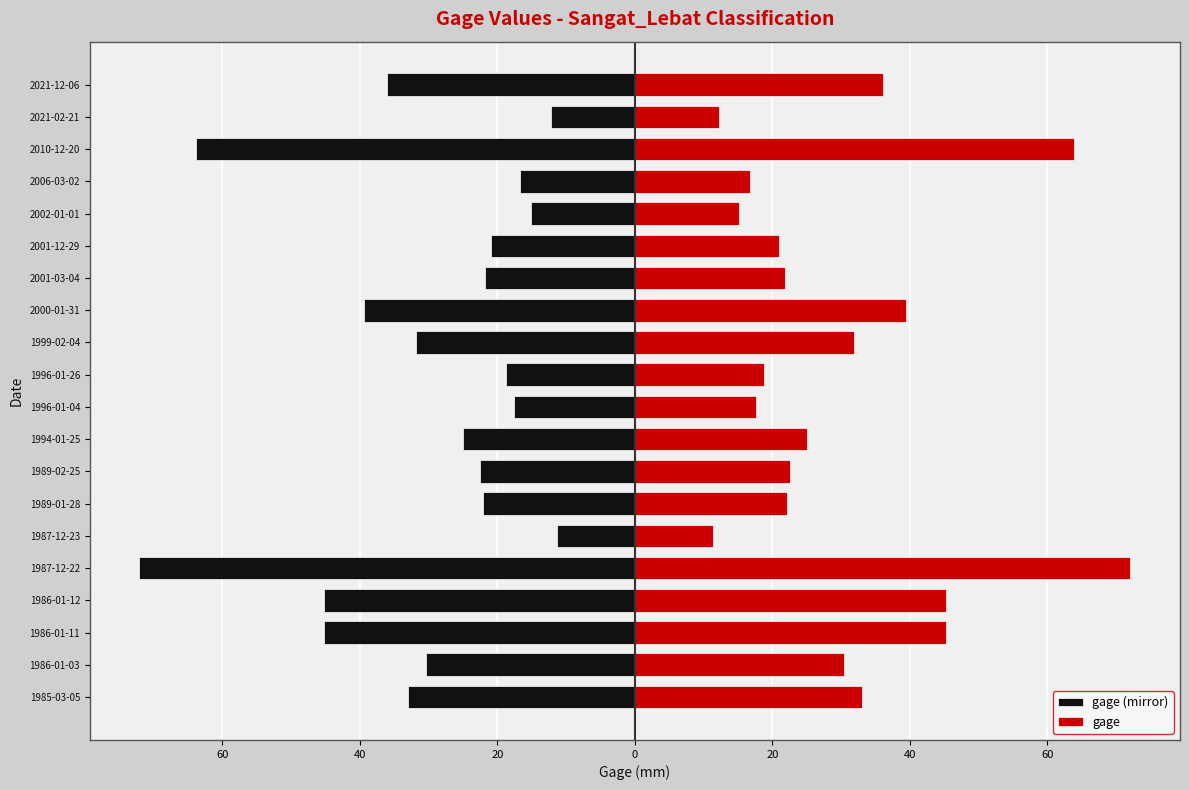

Does the chart contain stacked bars?

No